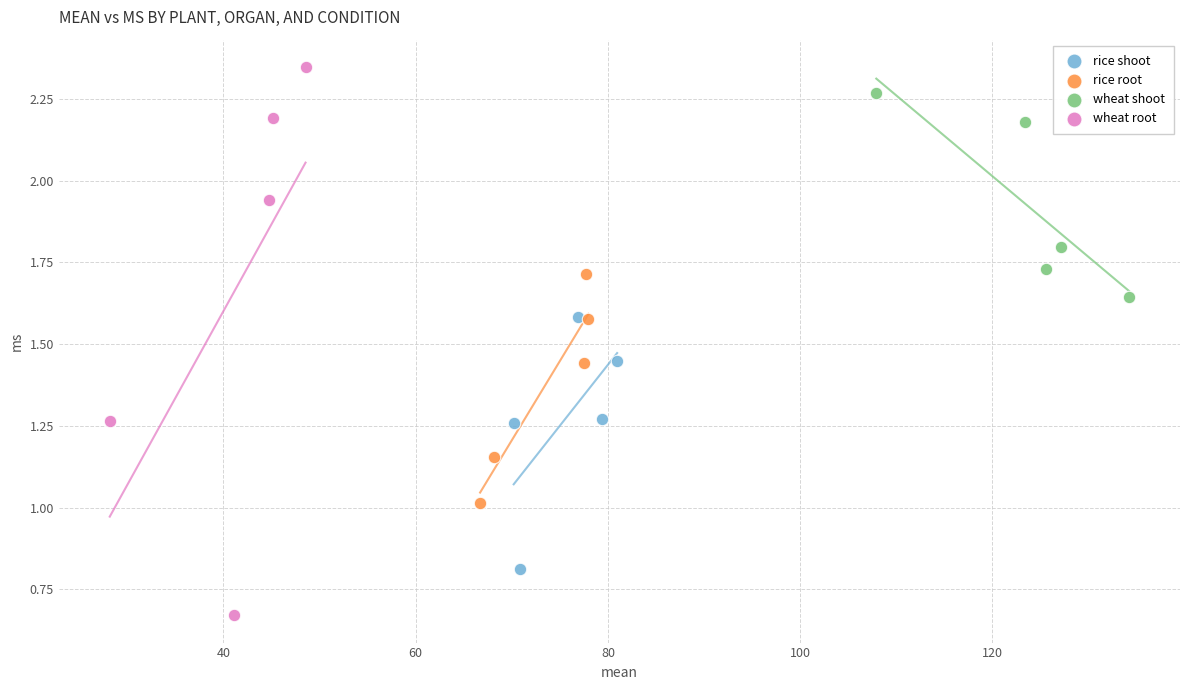

Which series reaches the maximum Y coordinate?

wheat root